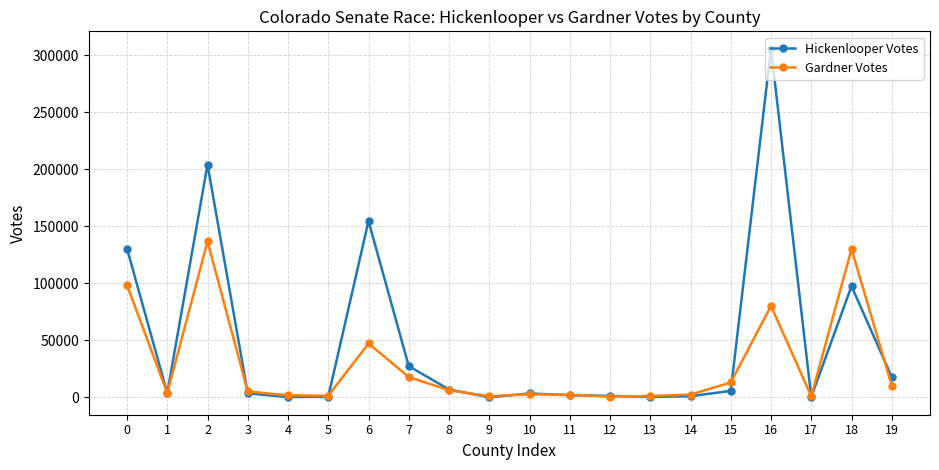

Rank the series by their average value, from highest to lowest.

Hickenlooper Votes, Gardner Votes